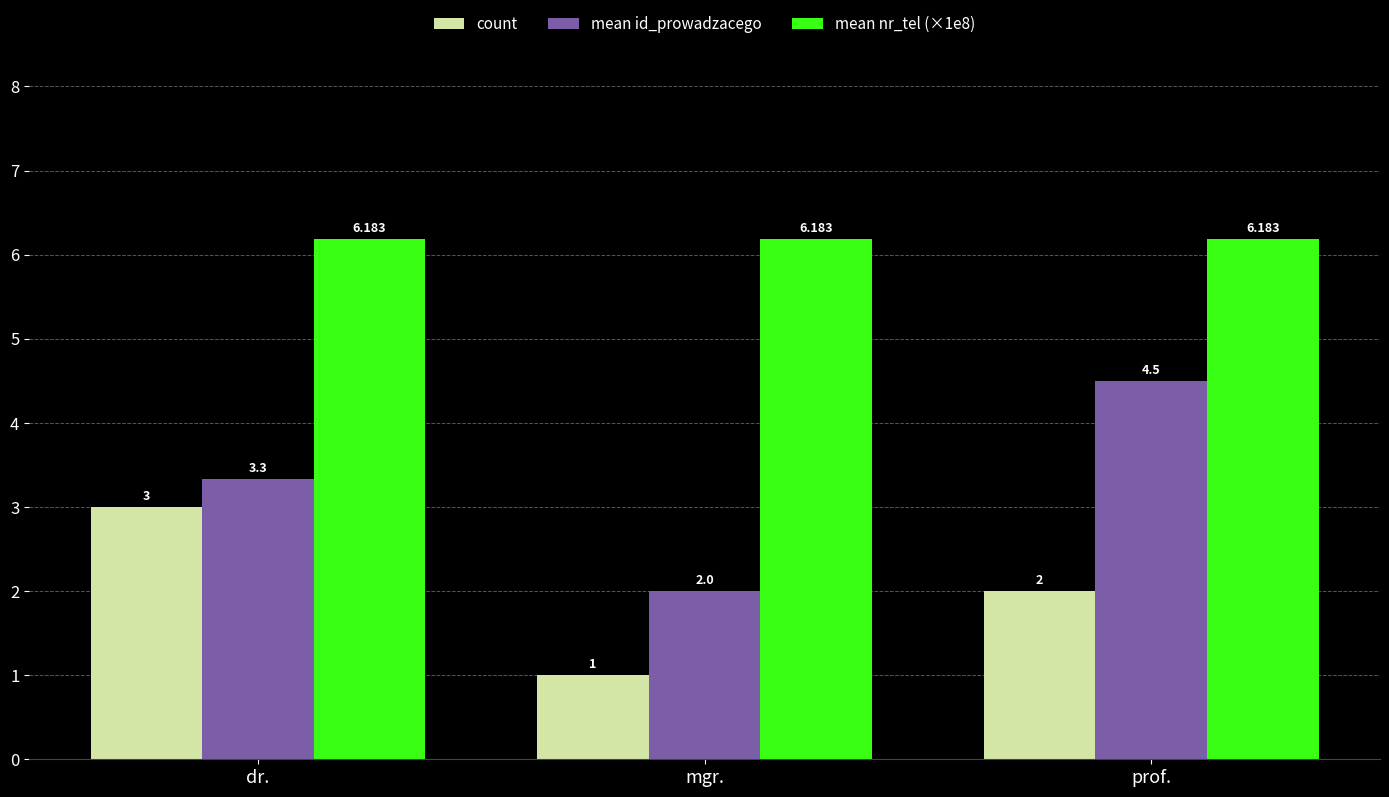

List the series in order of their overall mean, lowest first.

count, mean id_prowadzacego, mean nr_tel (×1e8)